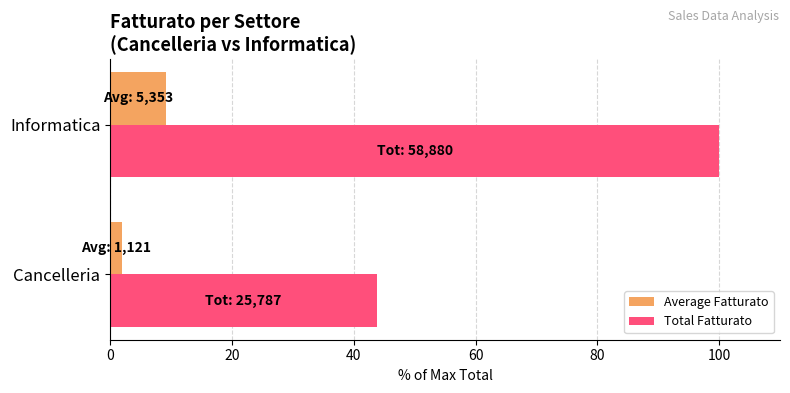

The value of Average Fatturato at Informatica is 9.1. True or false?

True